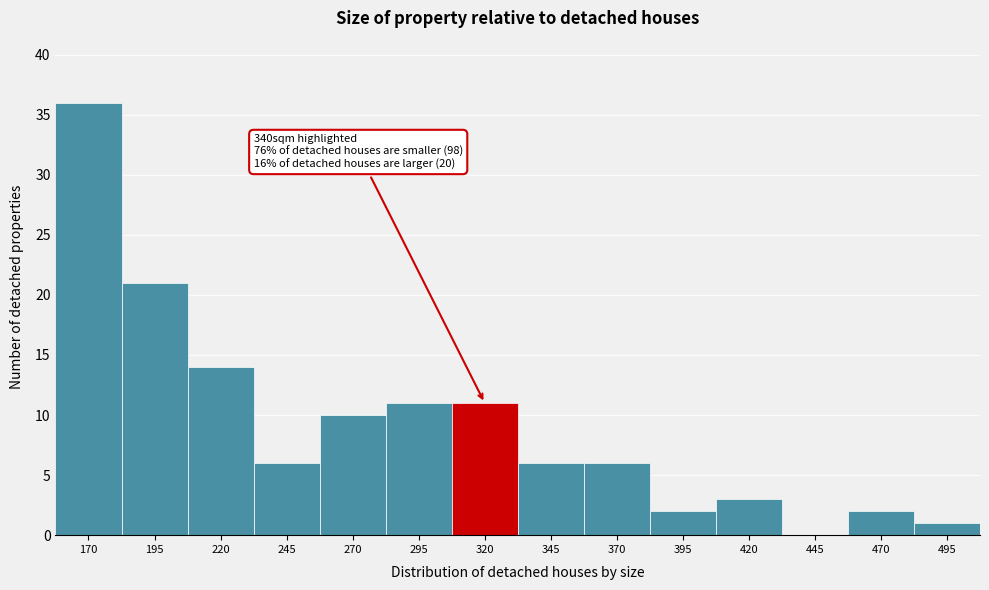

Reading left to right, list all the values displayed in this chart.

170=36	195=21	220=14	245=6	270=10	295=11	320=11	345=6	370=6	395=2	420=3	445=0	470=2	495=1